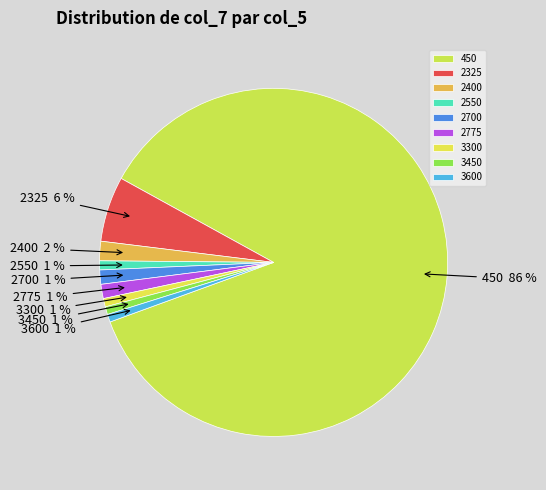

Is there a majority slice in this chart?

Yes